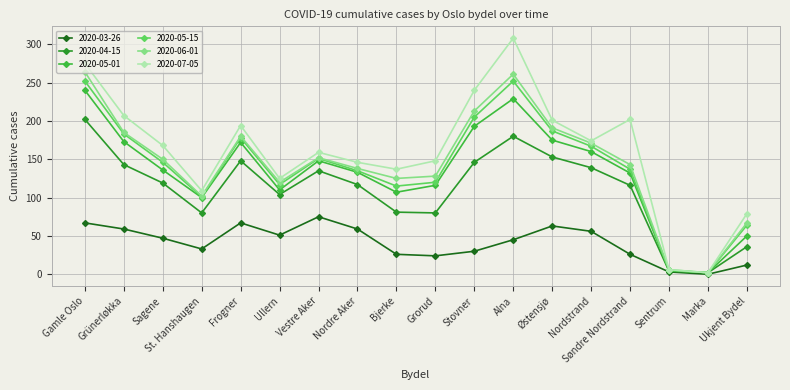

The value of 2020-06-01 at Bjerke is 125. True or false?

True